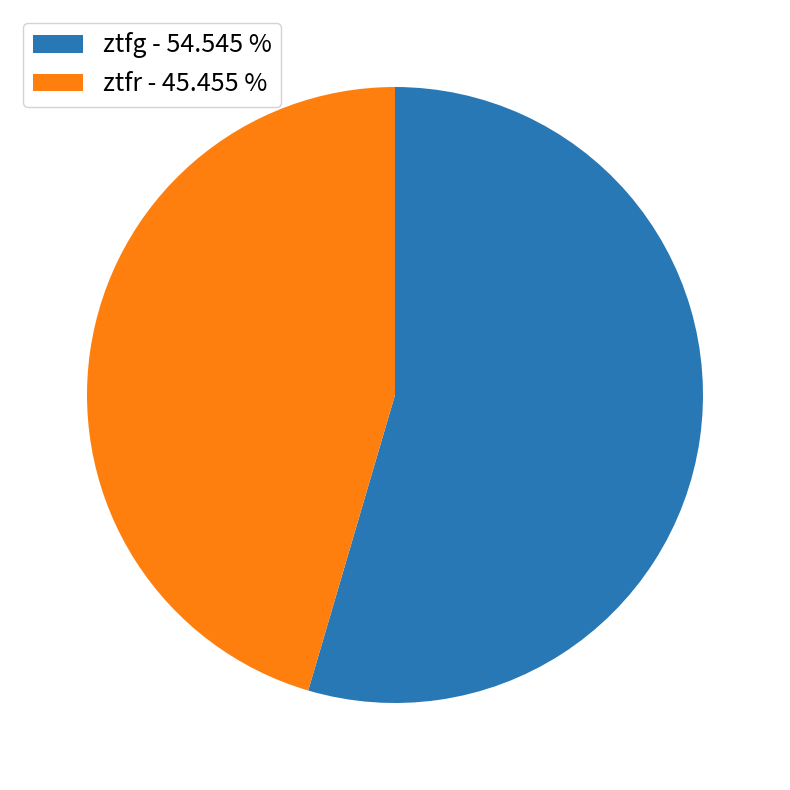

Which has a higher value, ztfg - 54.545 % or ztfr - 45.455 %?

ztfg - 54.545 %